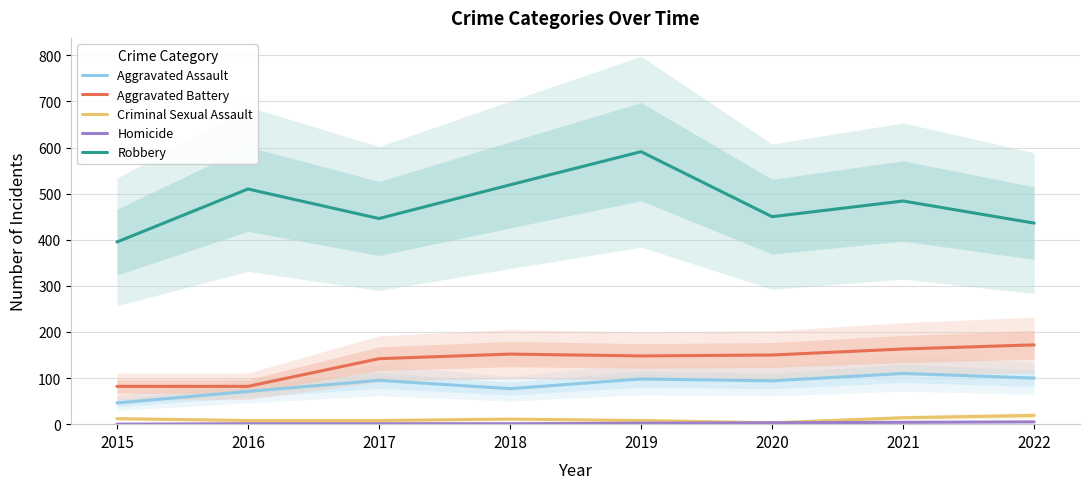

How many data points in Homicide are above 2?

3